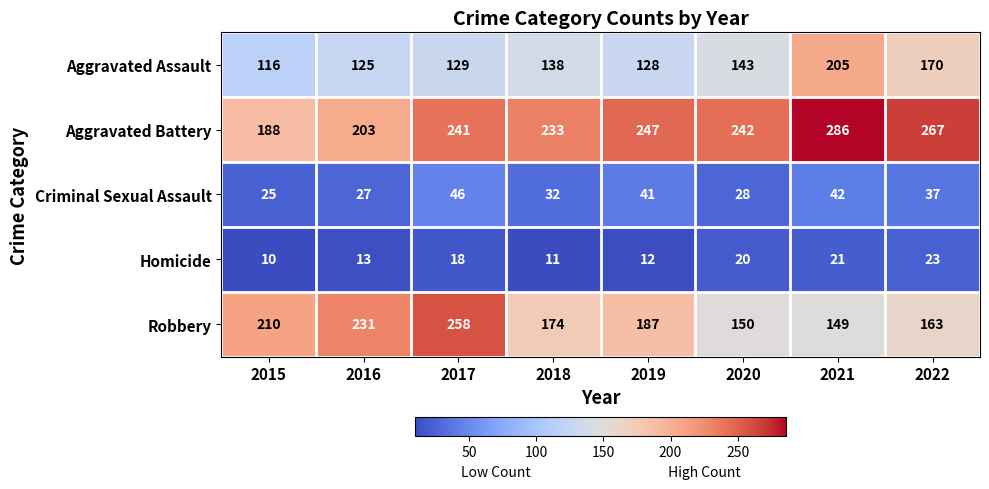

Which series has the largest range (max minus min)?

Robbery